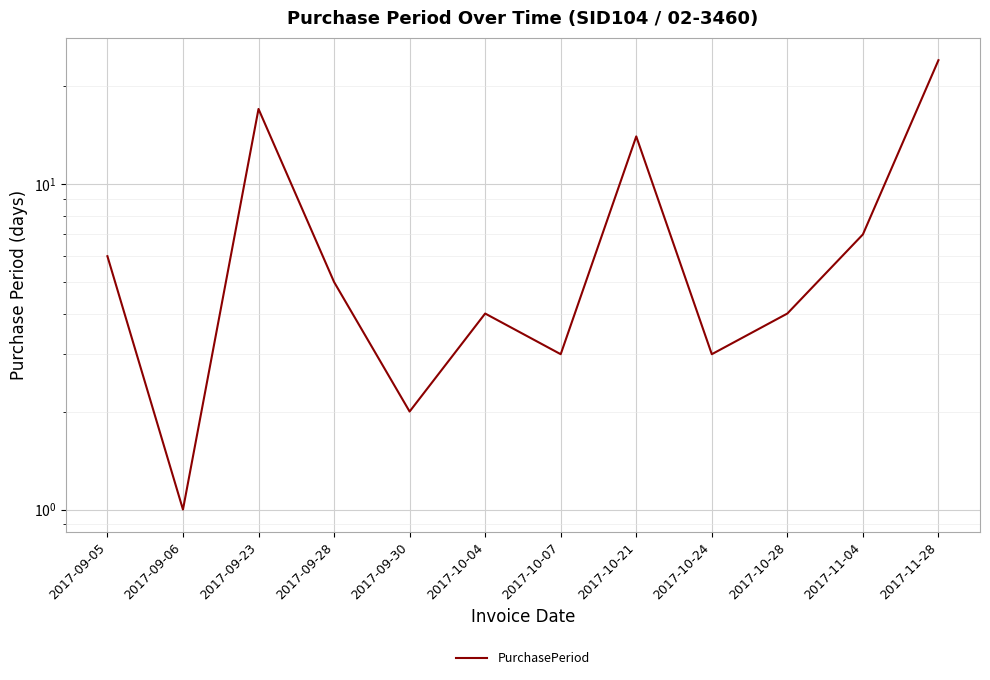

What is the difference between the maximum and minimum values?

23